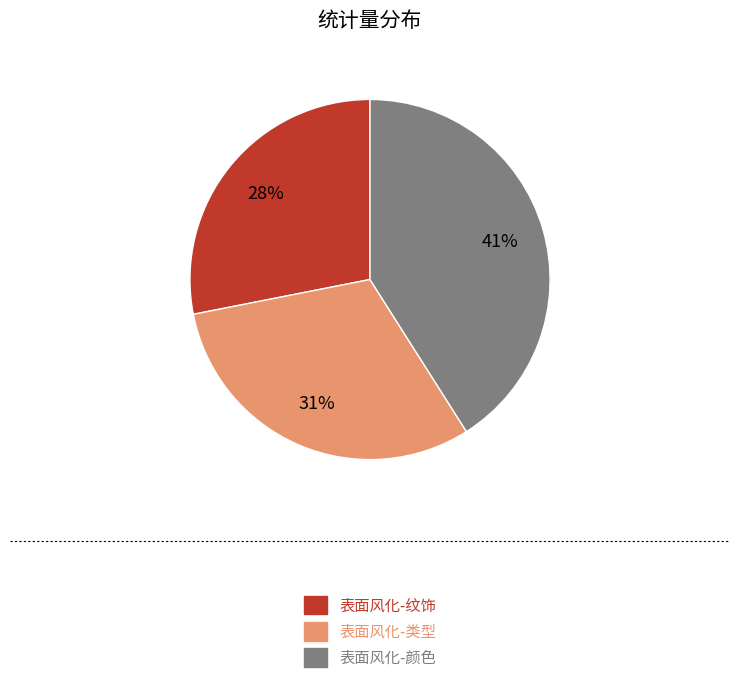

Which slice is the largest?

表面风化-颜色